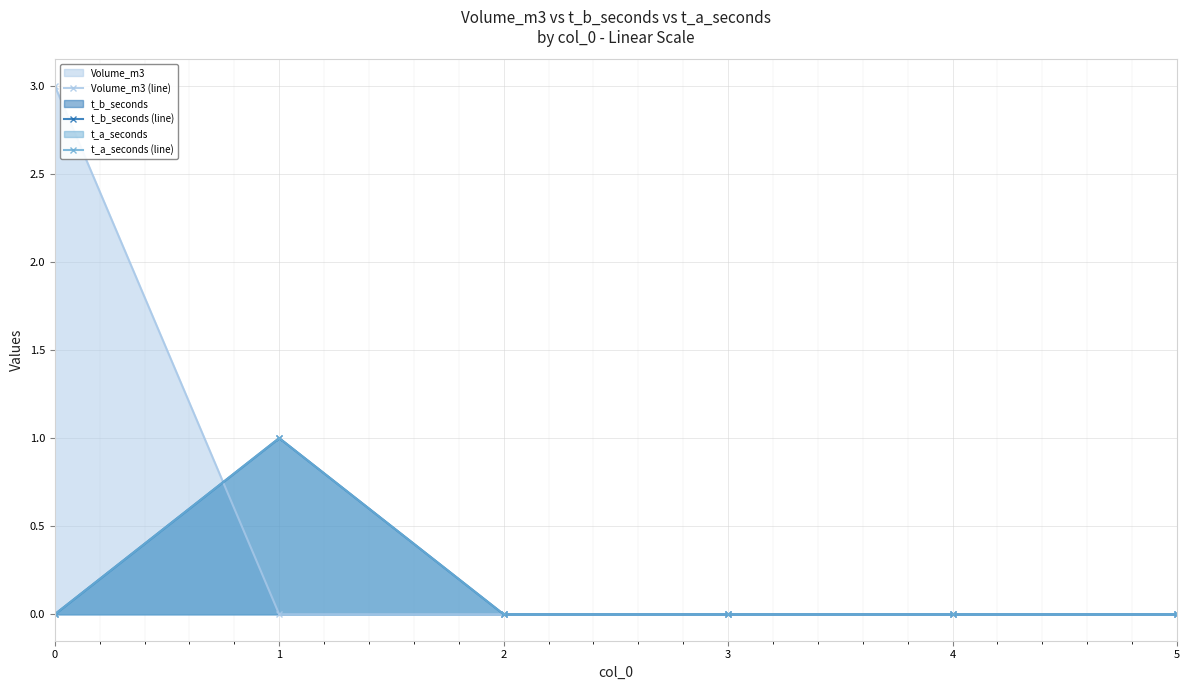

Where do t_a_seconds (line) and Volume_m3 (line) first cross each other?

0 and 1